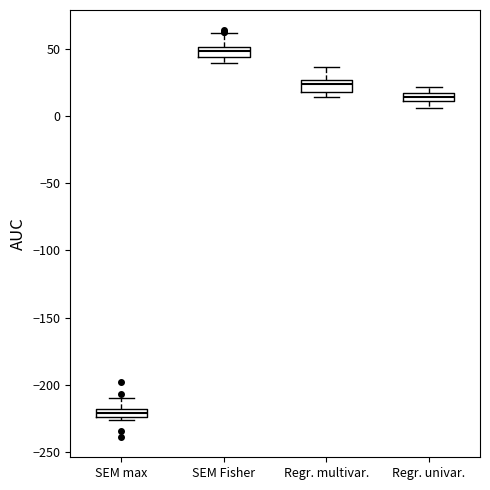

Which box has the highest median line?

SEM Fisher